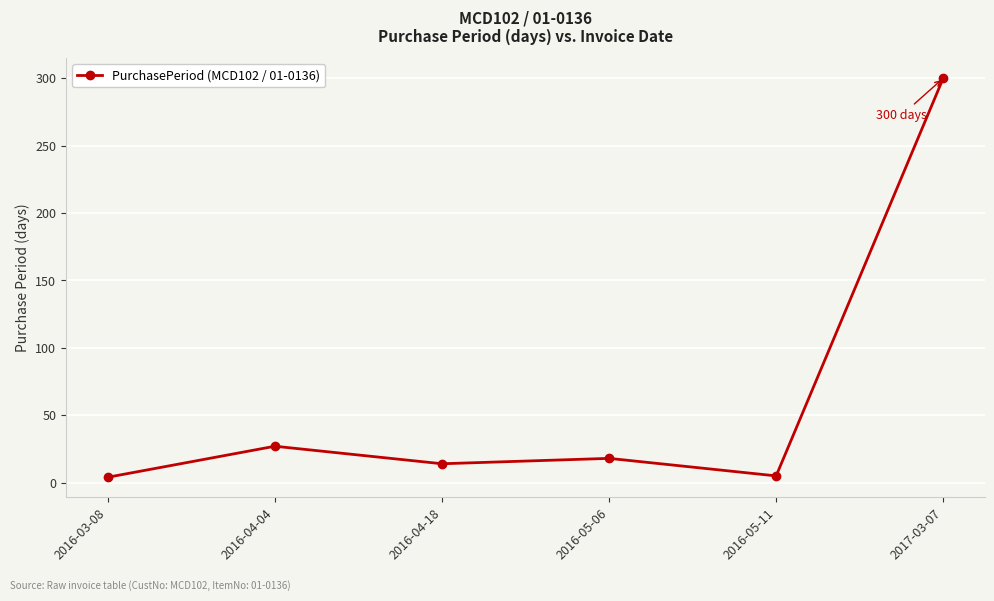

The value at 2016-05-06 is 7. True or false?

False